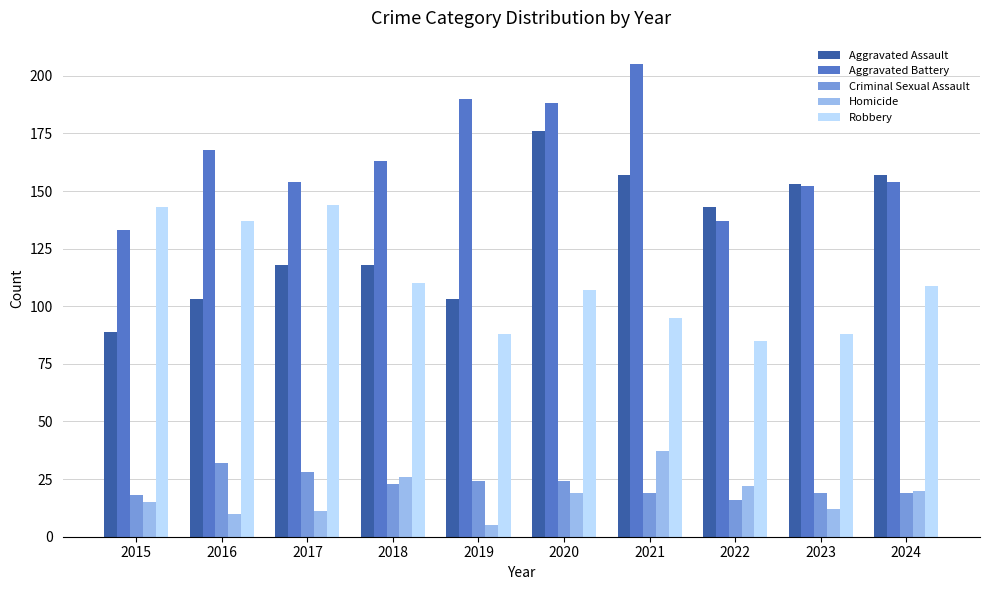

Which series has the largest total across all categories?

Aggravated Battery